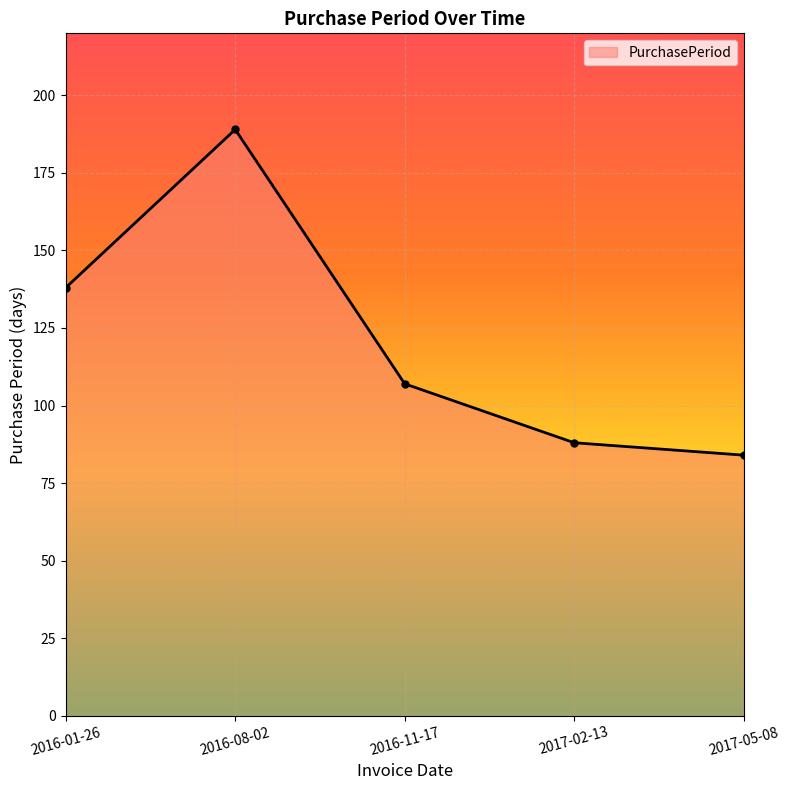

Which has a higher value, 2016-01-26 or 2017-02-13?

2016-01-26